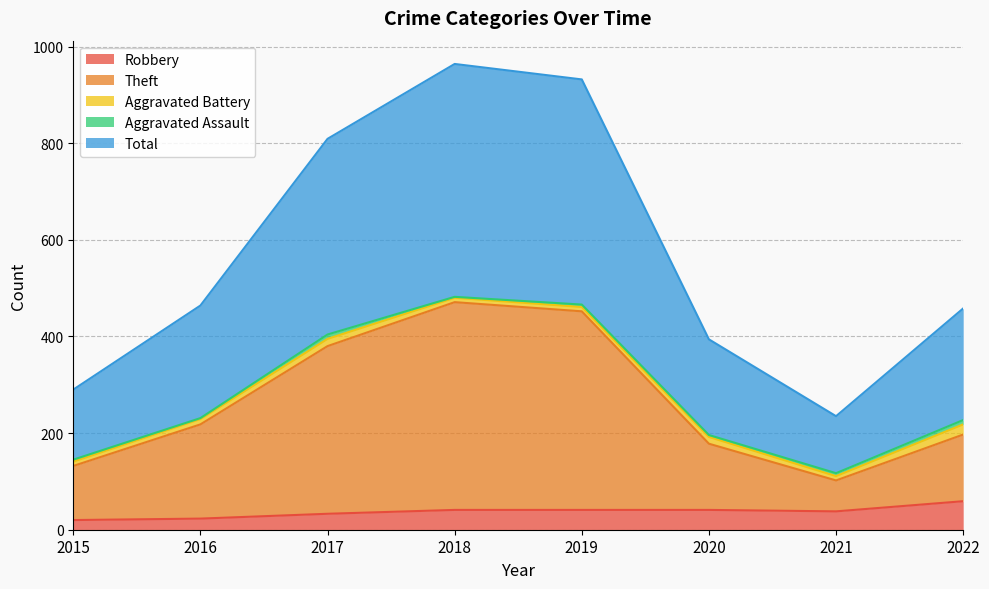

At which category is the sum across all series the highest?

2018